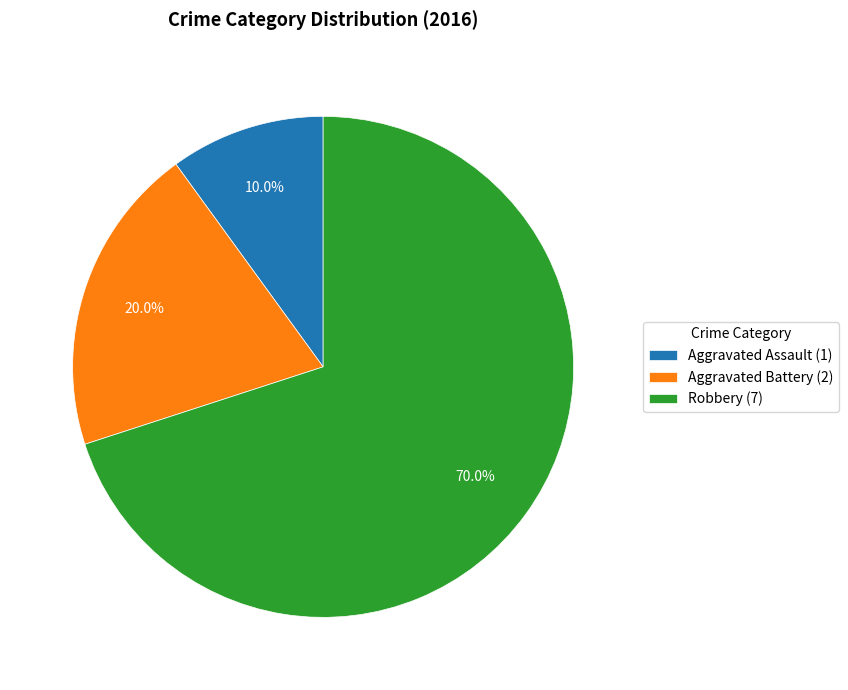

To the nearest percent, what is the average slice percentage?

33%